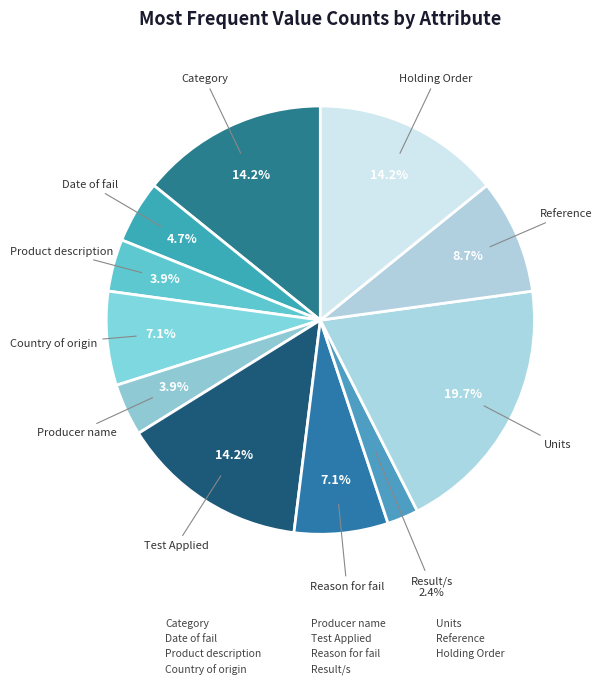

How many slices are in this pie chart?

11